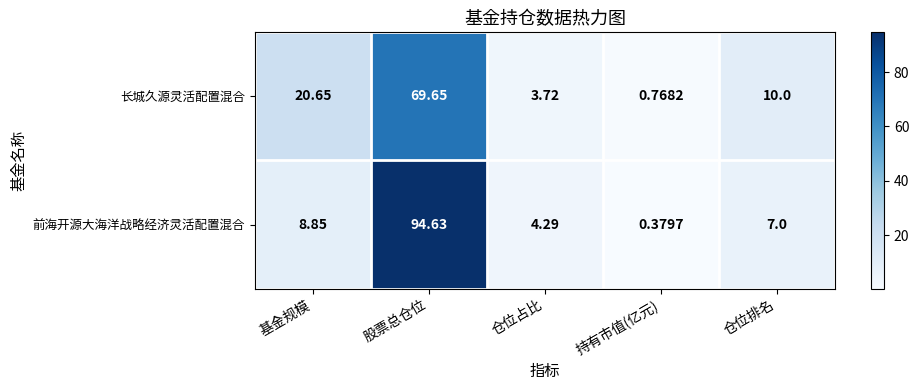

At which label is 长城久源灵活配置混合 closest to 35?

基金规模